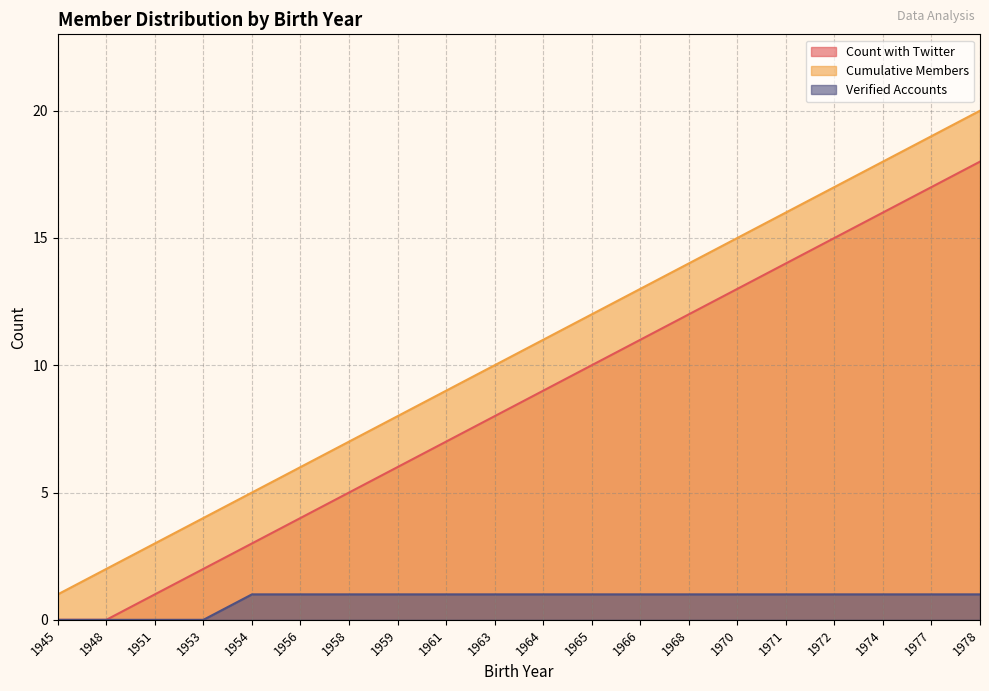

True or false: Cumulative Members and Count with Twitter cross at least once.

False